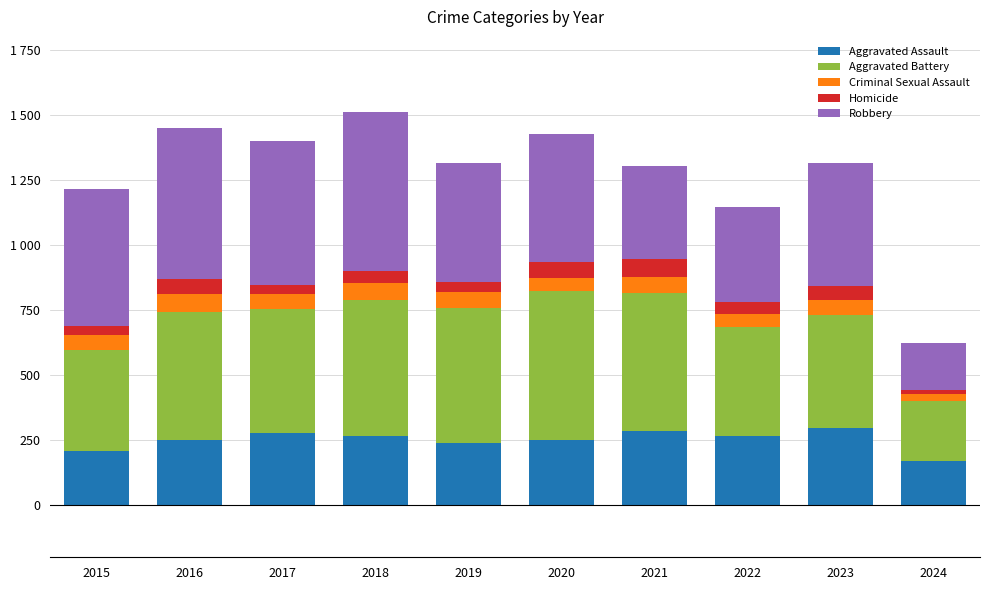

Are the bars grouped side by side (vs. stacked)?

No